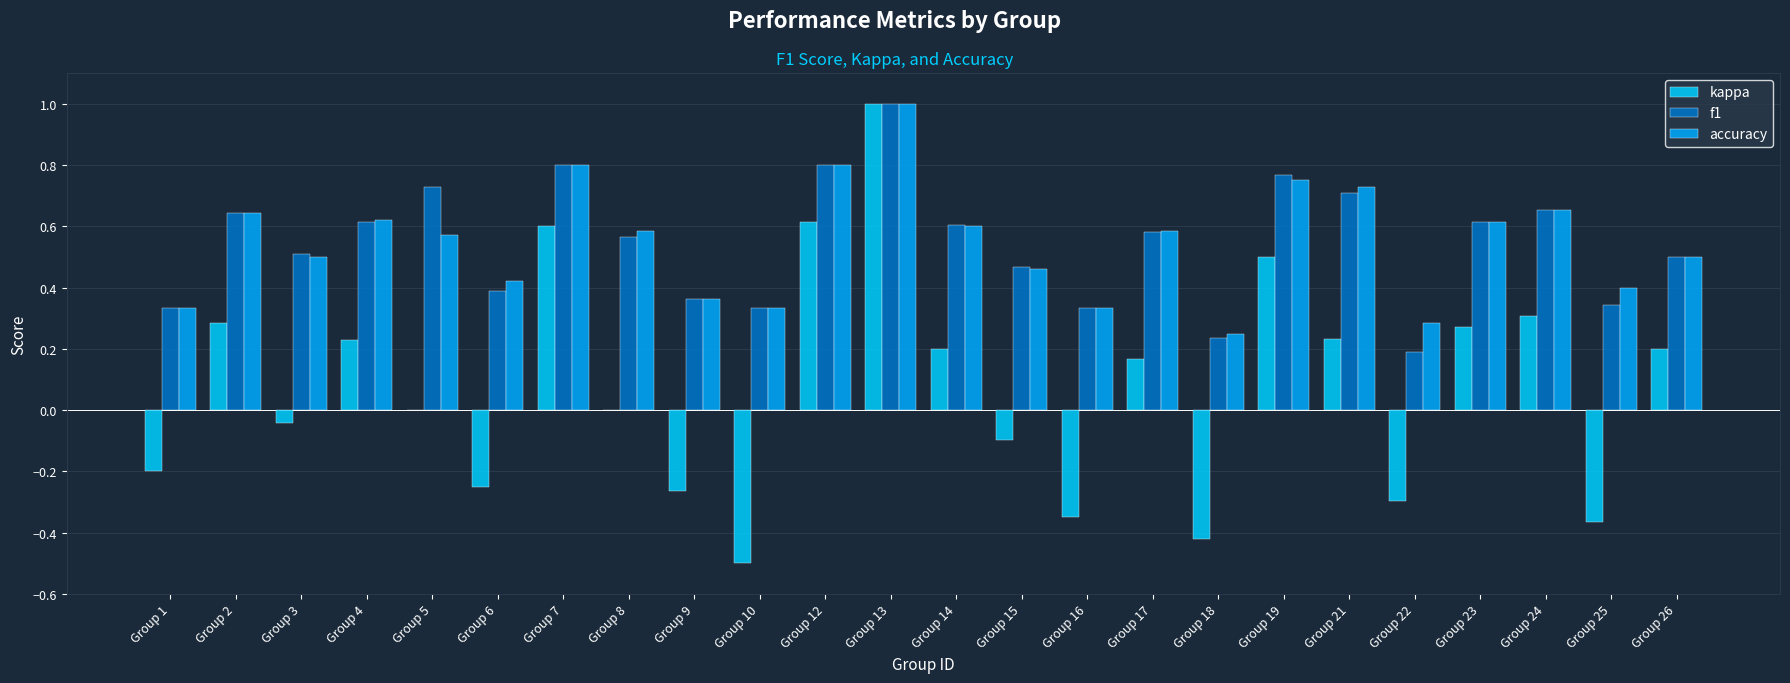

True or false: f1 has a value of 0.3 at Group 16.

True